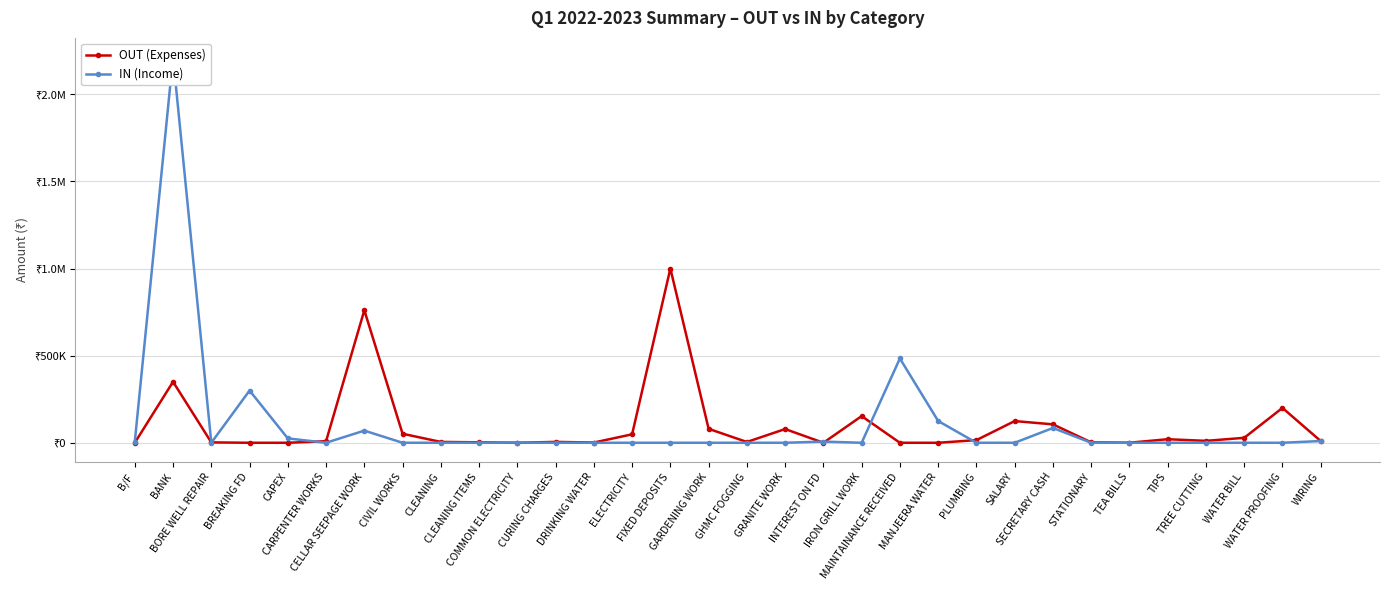

Where do OUT (Expenses) and IN (Income) first cross each other?

BANK and BORE WELL REPAIR